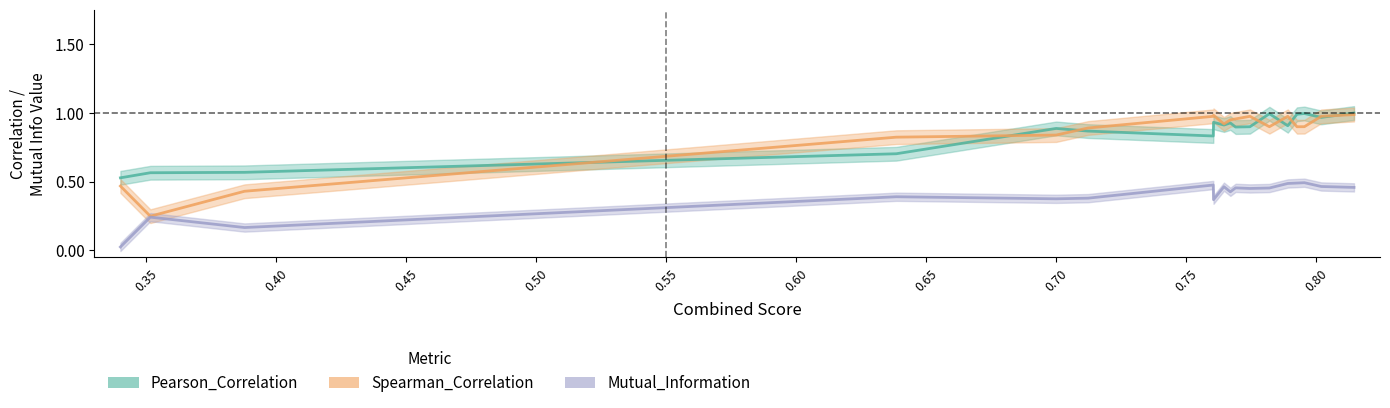

In Mutual_Information, how many points are higher than both neighbors (excluding endpoints)?

6